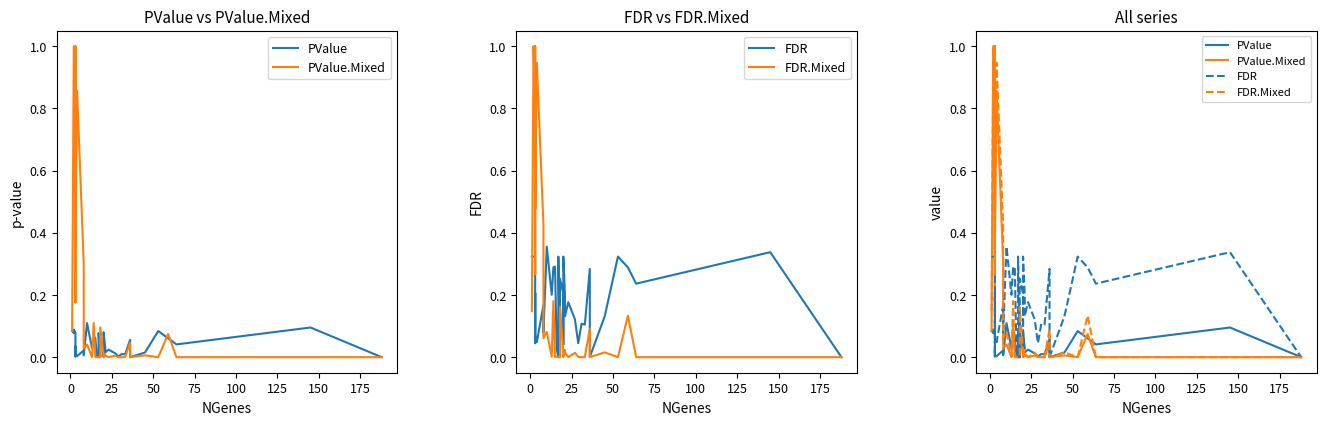

What is the label of the 26th point from the left?

25